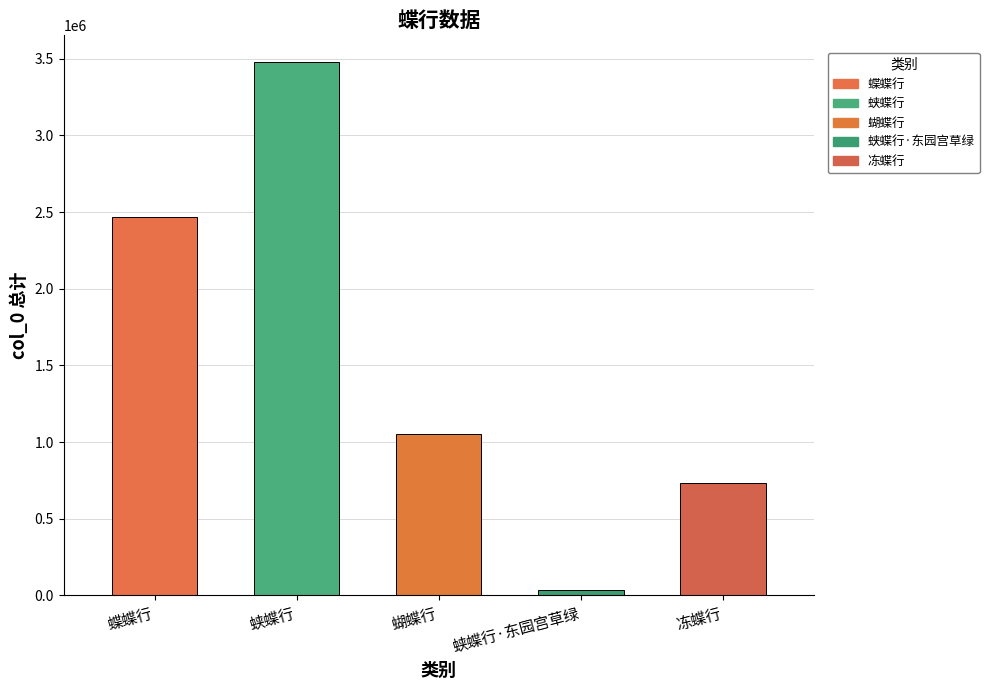

What is the difference between the maximum and second lowest values?

2747403